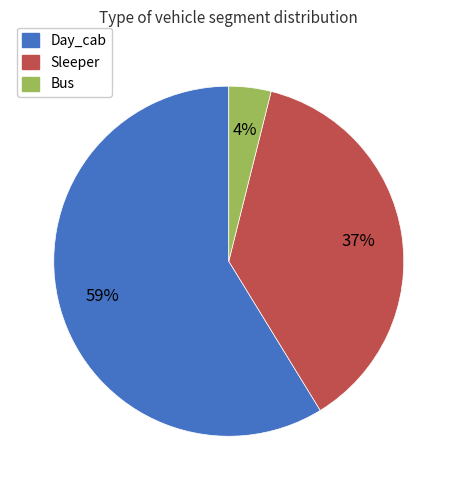

To the nearest percent, what is the difference between the largest and smallest slice percentages?

55%